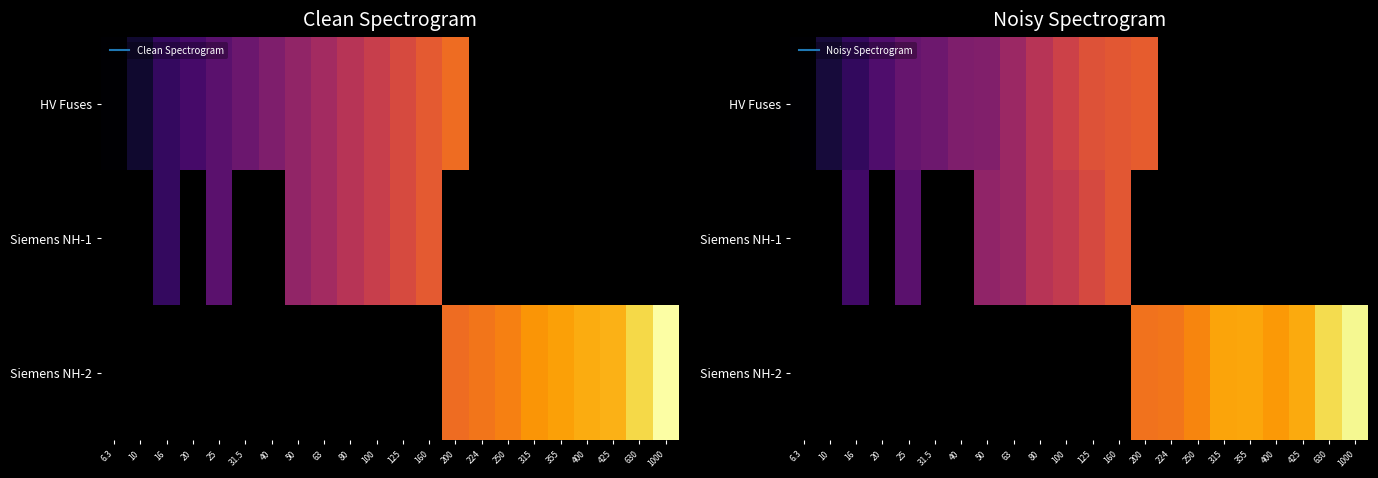

How many data points in Siemens NH-1 are above 4?

5